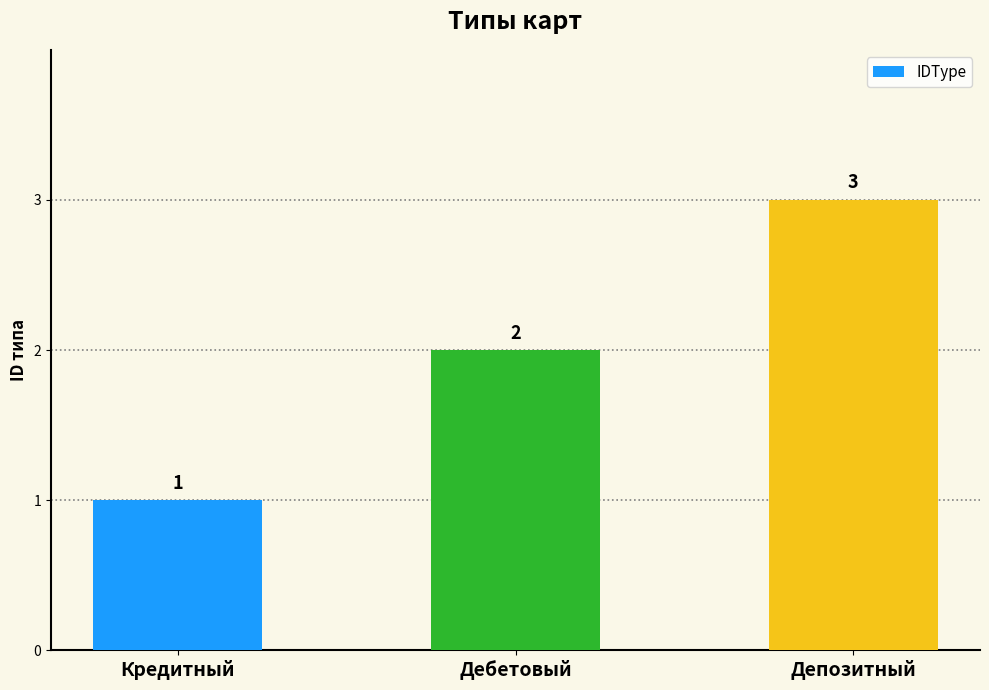

What is the label of the 2nd bar from the left?

Дебетовый